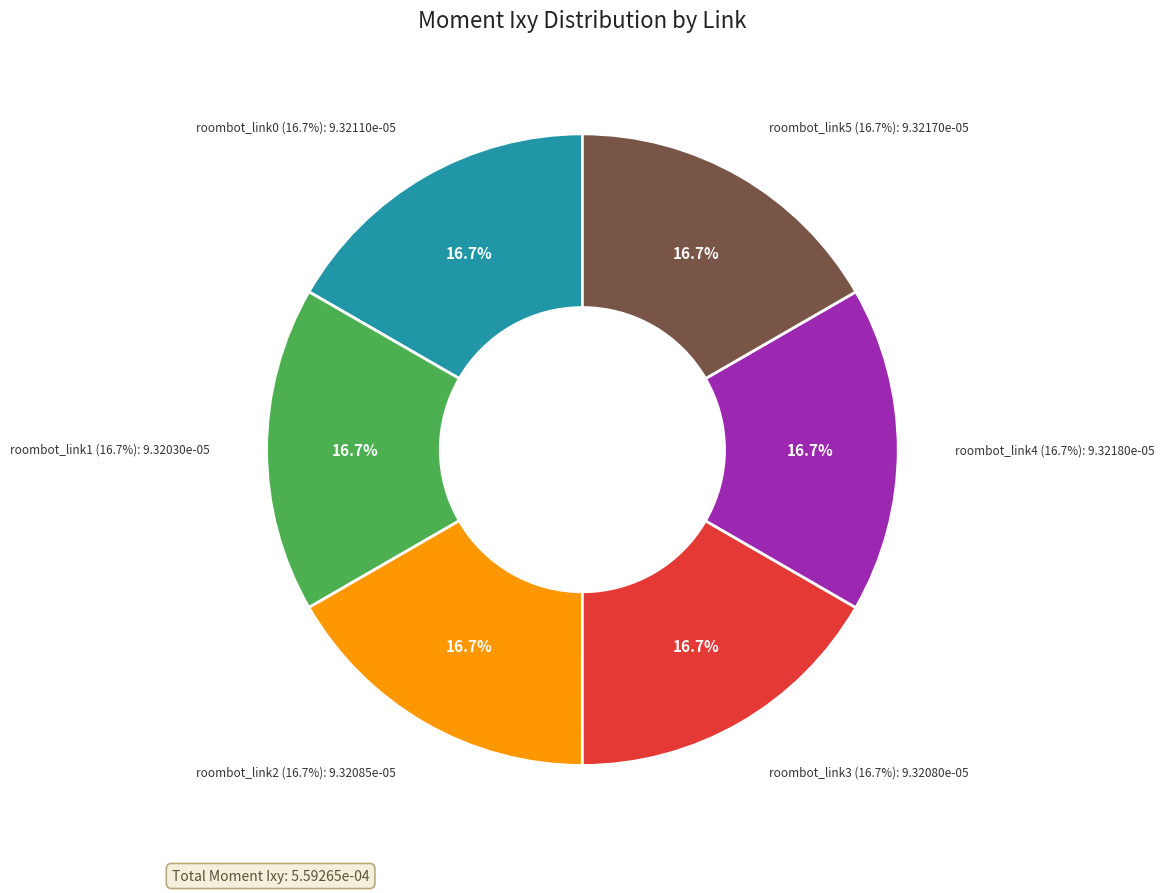

Do roombot_link2 and roombot_link1 together represent more than half of the pie?

No